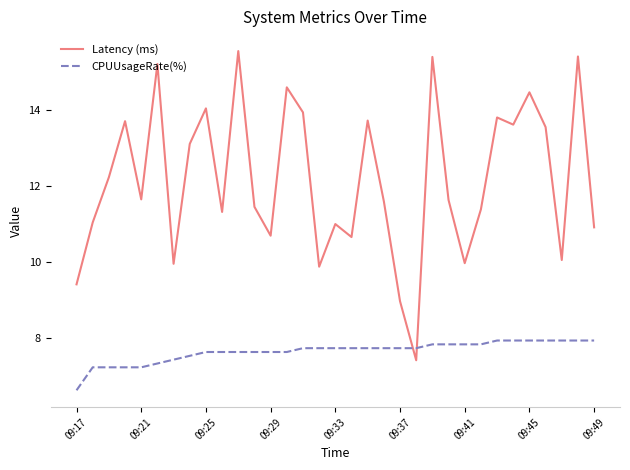

What is the difference between the maximum and minimum values in the CPUUsageRate(%) series?

1.3